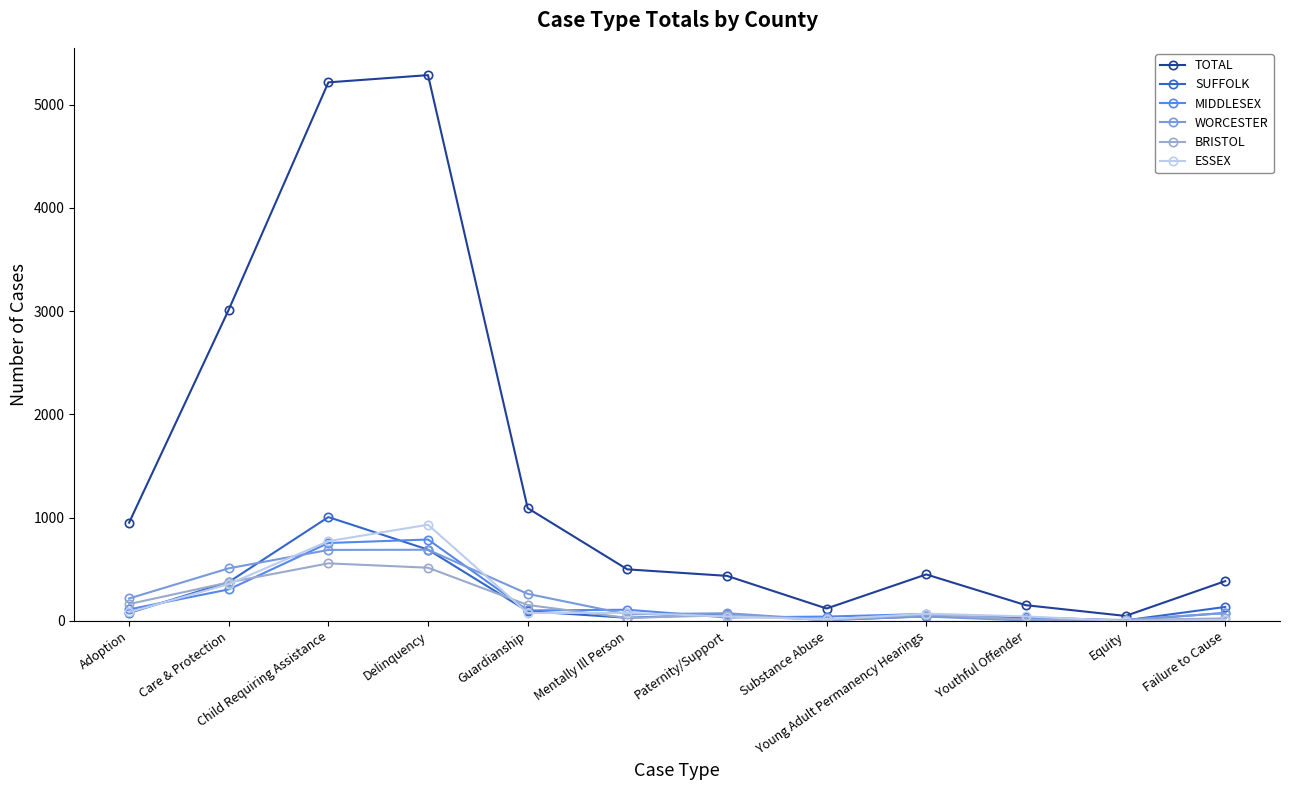

Which series changed the most between Care & Protection and Mentally Ill Person?

TOTAL